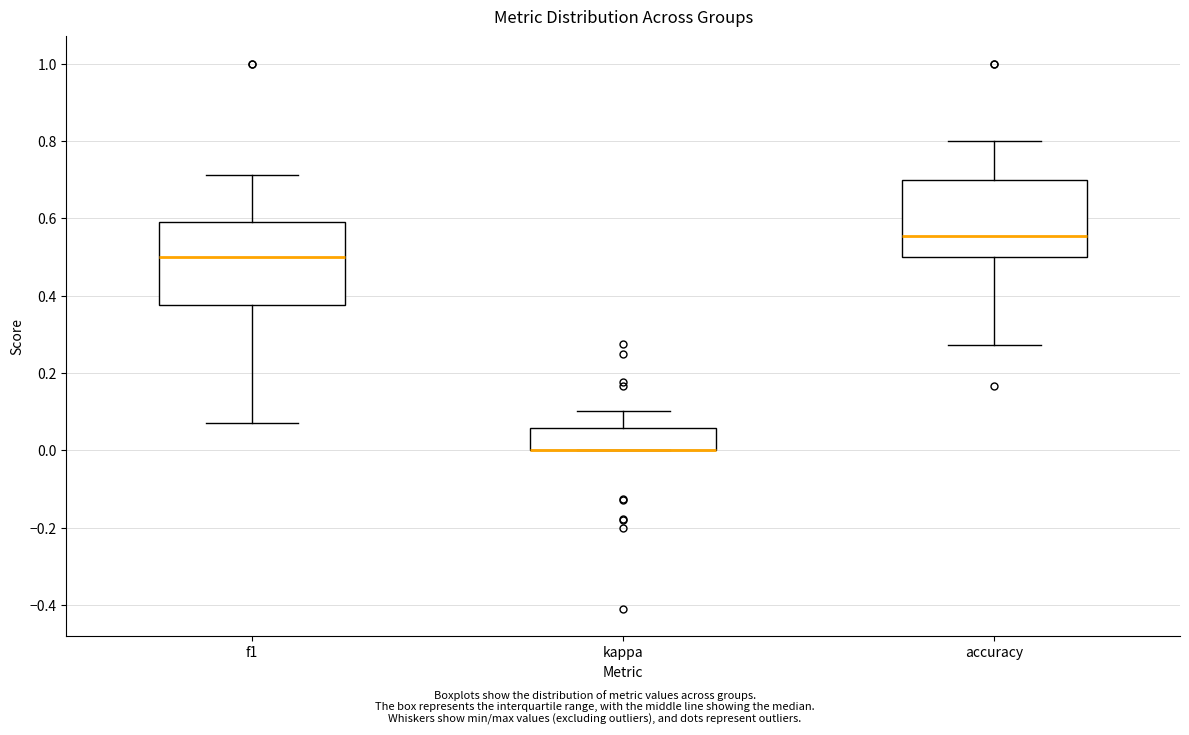

Where does the lower whisker of the box for f1 end on the y-axis? The values are not printed on the chart, so give them approximately, as read against the axis.

0.08